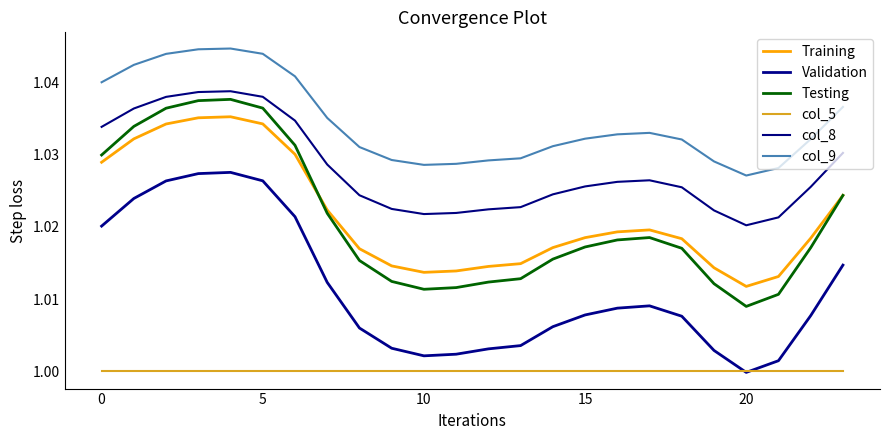

Is this an area chart (filled region under the line)?

No